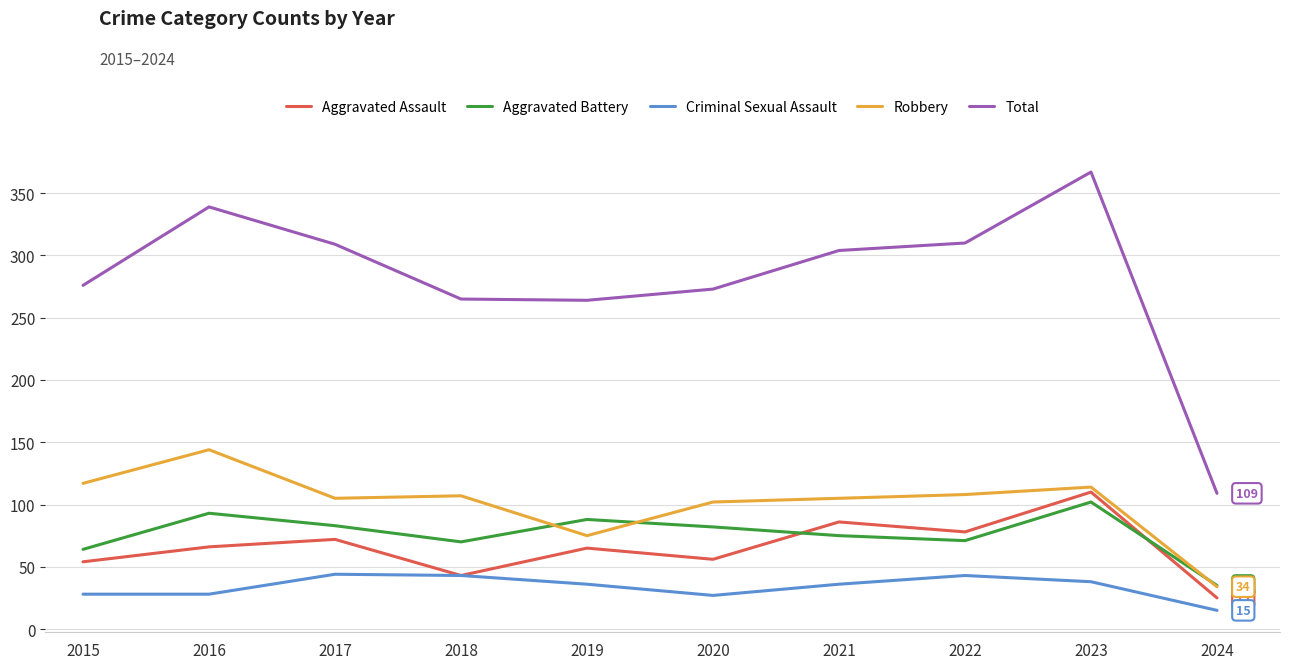

What is the sum of the Criminal Sexual Assault values at 2020 and 2024?

42